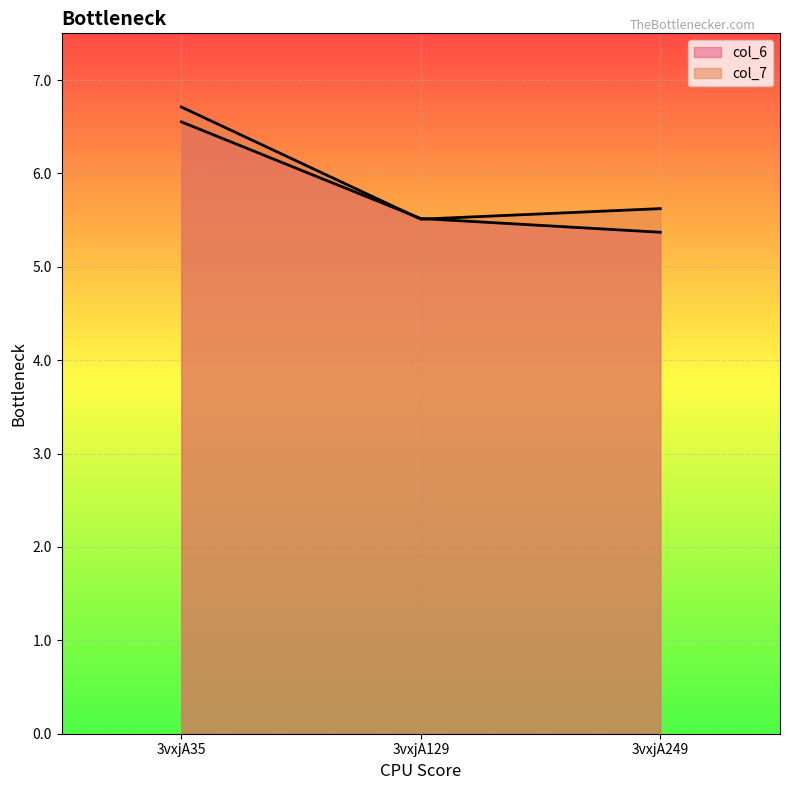

List the series in order of their peak value, lowest first.

col_6, col_7